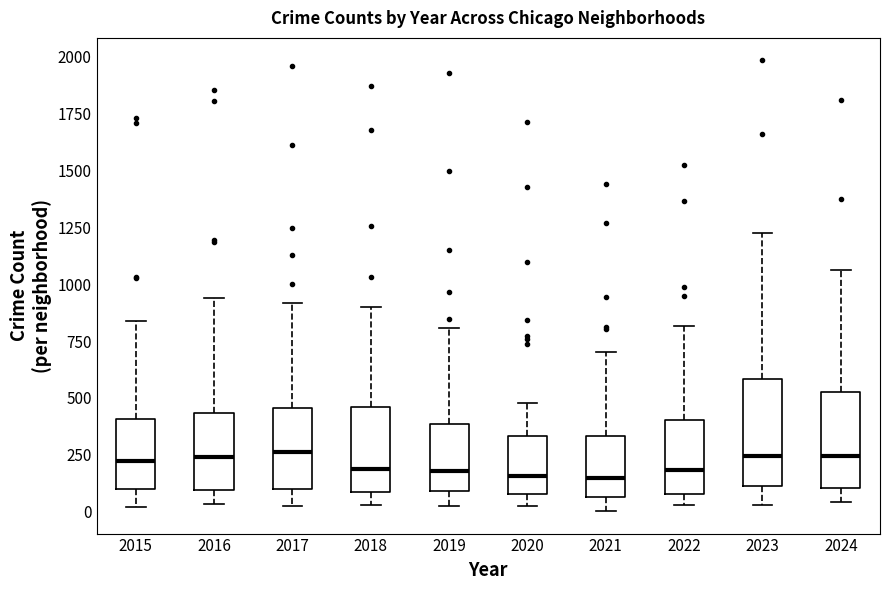

Reading left to right, read every box against the y-axis: the position of its median line, the range the box covers, and the ends of its whiskers. The values are not printed on the chart, so give them approximately, as read against the axis.

2015: median 200, box 100 to 400, whiskers 0 to 850
2016: median 250, box 100 to 450, whiskers 50 to 950
2017: median 250, box 100 to 450, whiskers 50 to 900
2018: median 200, box 100 to 450, whiskers 50 to 900
2019: median 200, box 100 to 400, whiskers 0 to 800
2020: median 150, box 100 to 350, whiskers 50 to 500
2021: median 150, box 50 to 350, whiskers 0 to 700
2022: median 200, box 100 to 400, whiskers 50 to 800
2023: median 250, box 100 to 600, whiskers 50 to 1200
2024: median 250, box 100 to 550, whiskers 50 to 1050